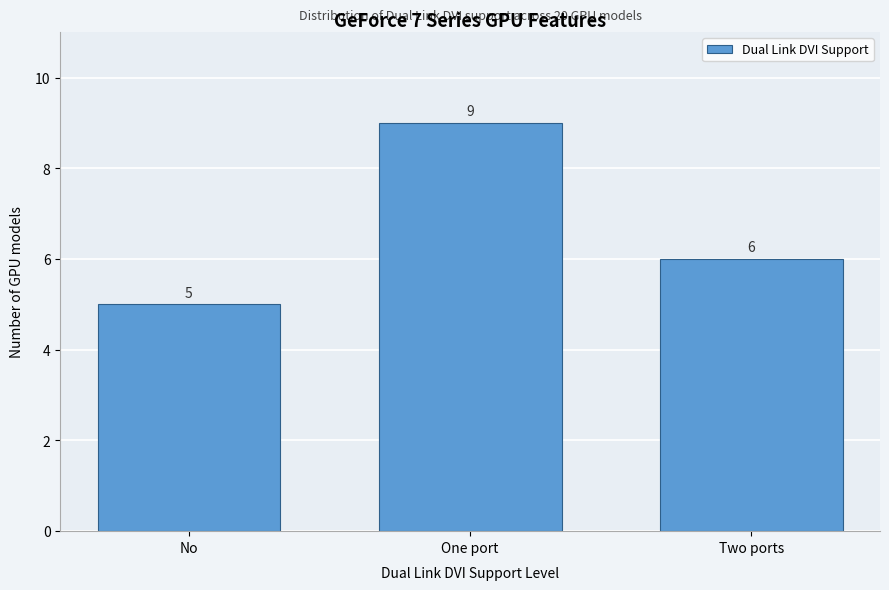

Reading left to right, extract all data points from this chart.

5	9	6